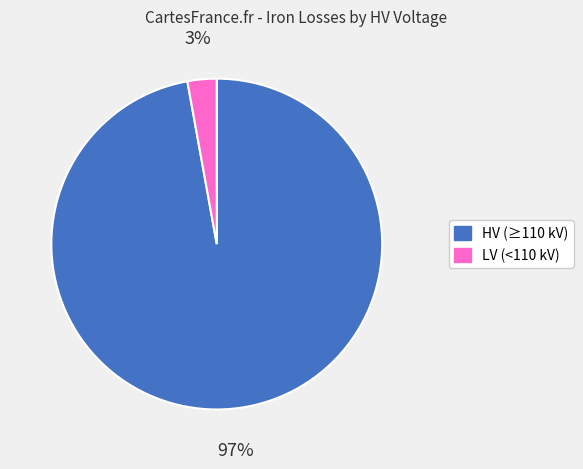

To the nearest percent, what is the average slice percentage?

50%